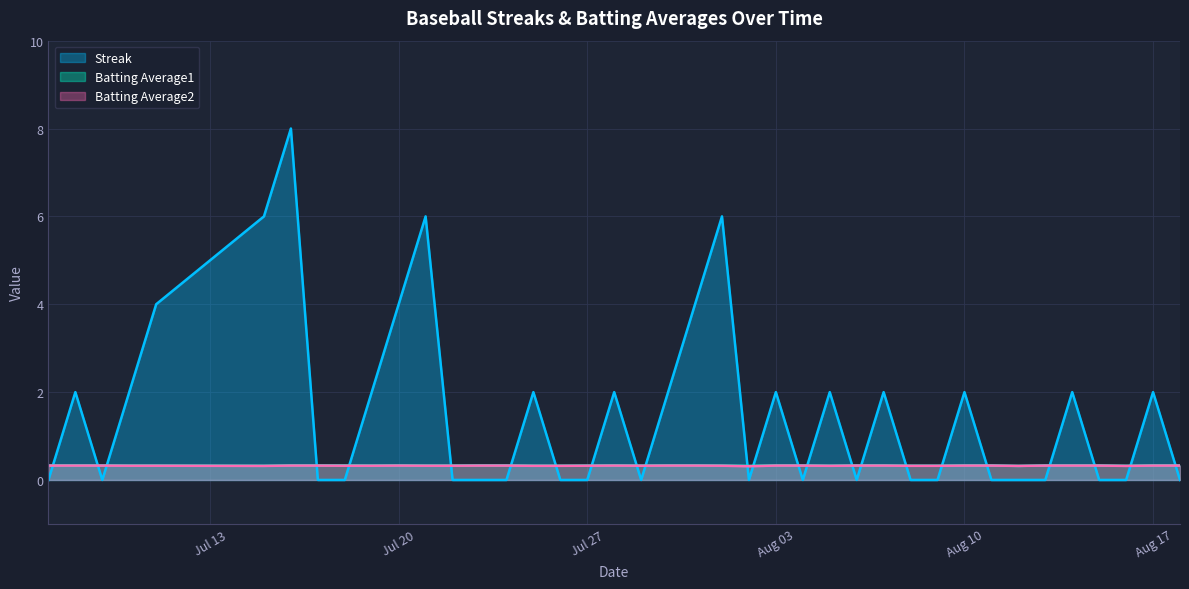

What is the value of the Batting Average2 point at the 5th from the left?

0.3